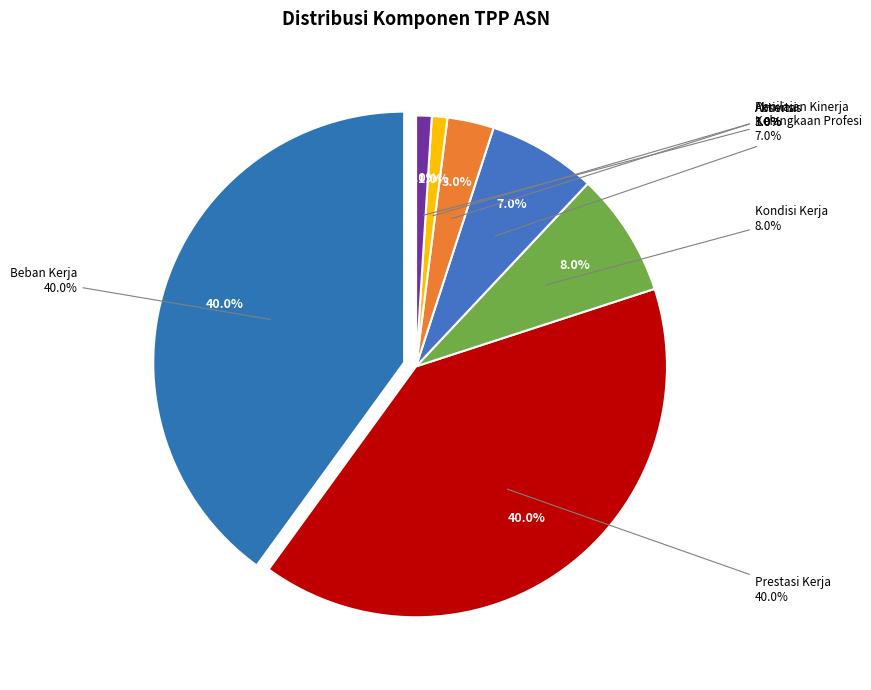

Is it true that Kelangkaan Profesi is 1% of the pie?

False